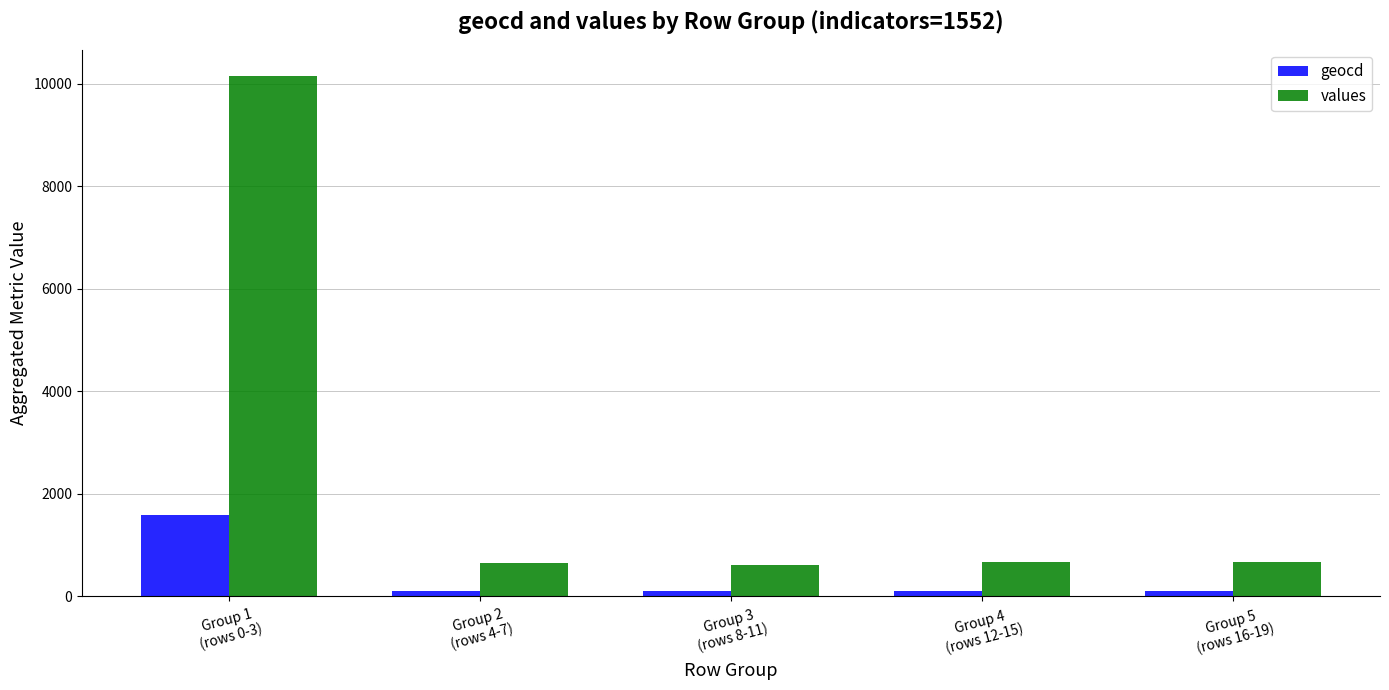

What value does the values series have at Group 3
(rows 8-11)?

610